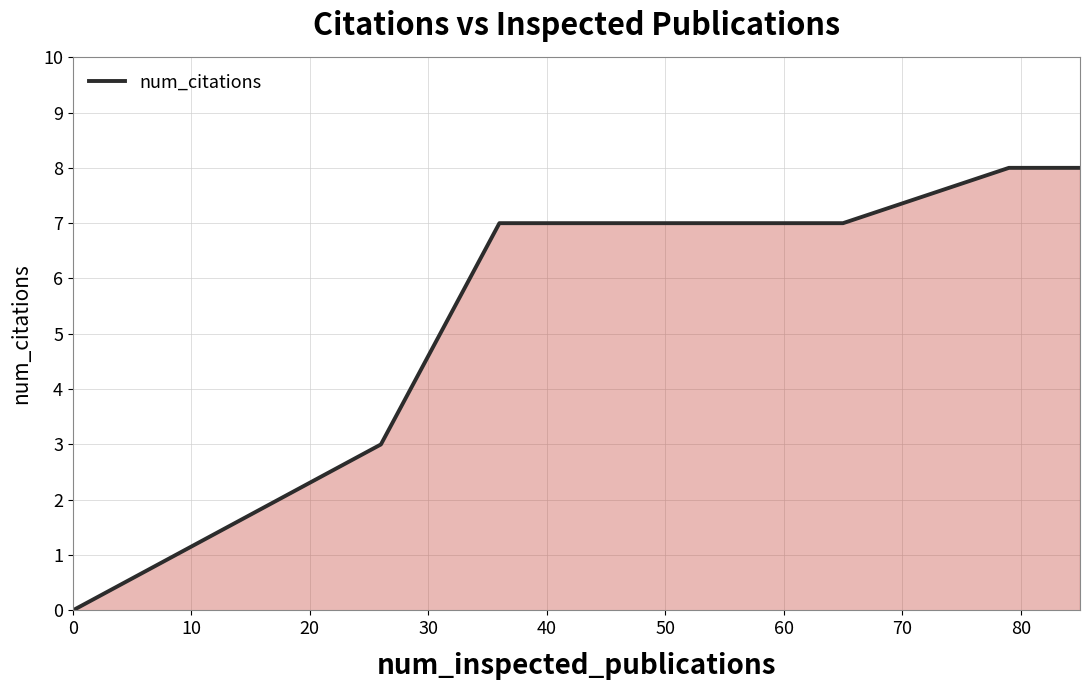

What is the greatest value displayed?

8